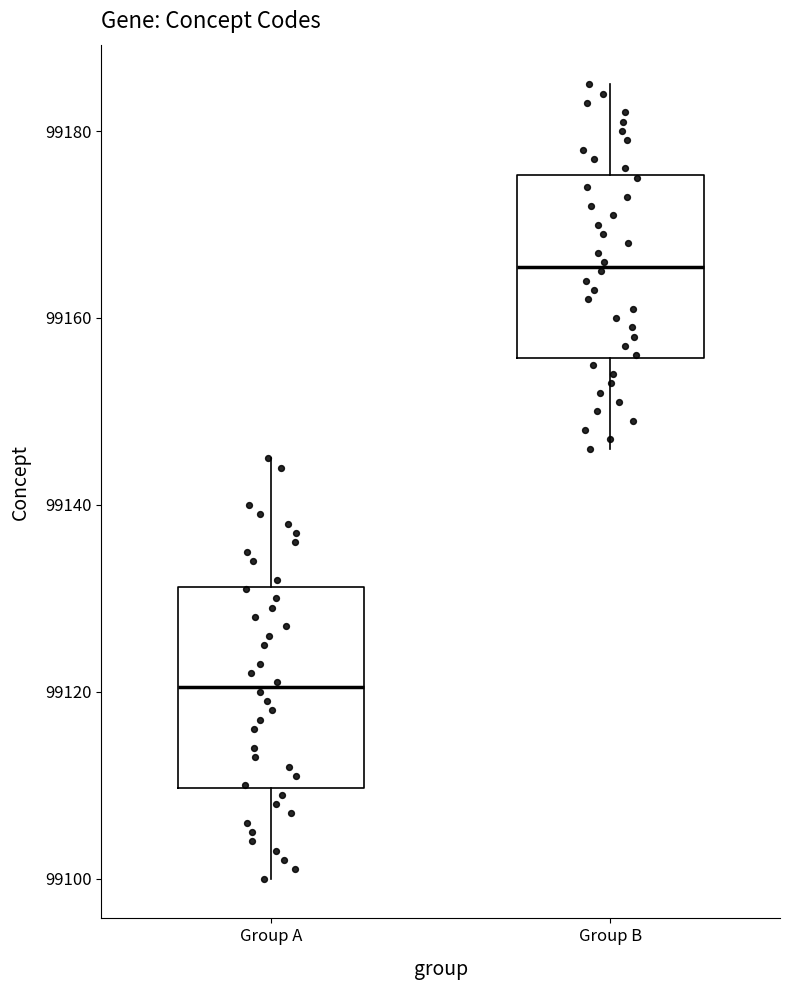

Reading left to right, transcribe this box plot: for each box, give where its median line is, the range the box spans, and where its two whiskers end, as read against the y-axis. The values are not printed on the chart, so give them approximately, as read against the axis.

Group A: median 99120, box 99110 to 99132, whiskers 99100 to 99146
Group B: median 99166, box 99156 to 99176, whiskers 99146 to 99186